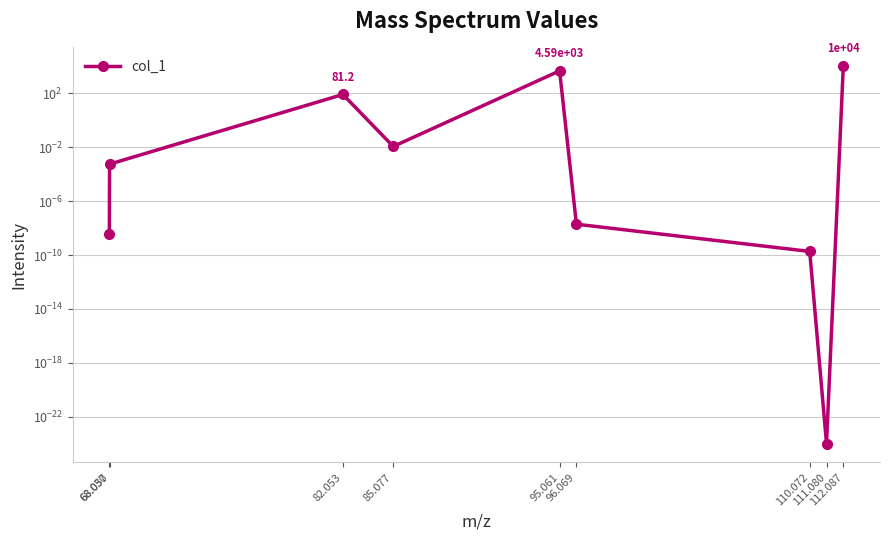

How many points are higher than both their immediate neighbors (excluding endpoints)?

2